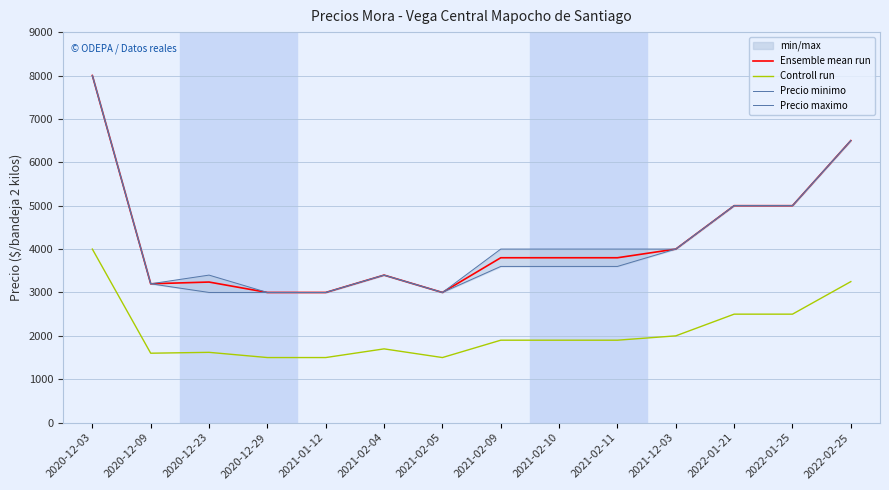

At which label does Controll run first exceed 1900?

2020-12-03